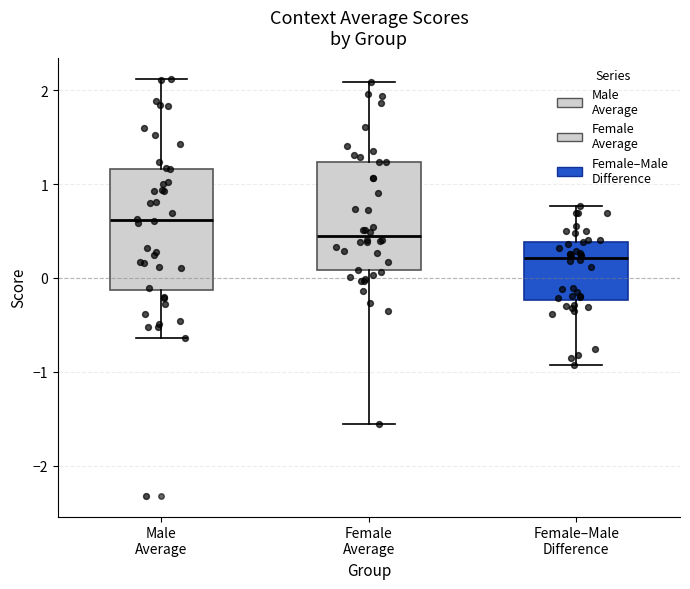

Reading left to right, read every box against the y-axis: the position of its median line, the range the box covers, and the ends of its whiskers. The values are not printed on the chart, so give them approximately, as read against the axis.

Male Average: median 0.6, box -0.1 to 1.2, whiskers -0.6 to 2.1
Female Average: median 0.4, box 0.1 to 1.2, whiskers -1.6 to 2.1
Female–Male Difference: median 0.2, box -0.2 to 0.4, whiskers -0.9 to 0.8